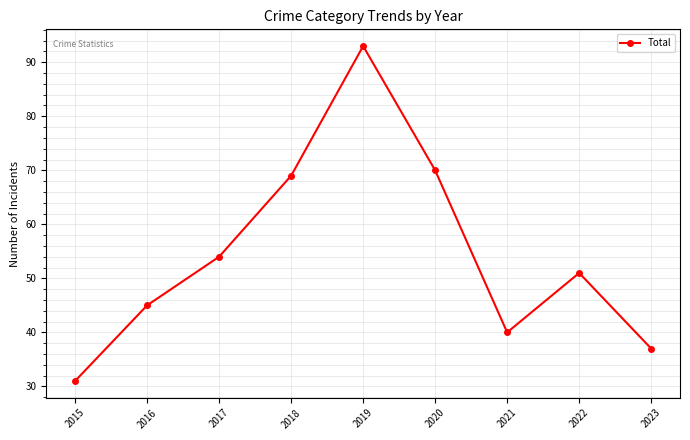

Where is the first local minimum?

2021